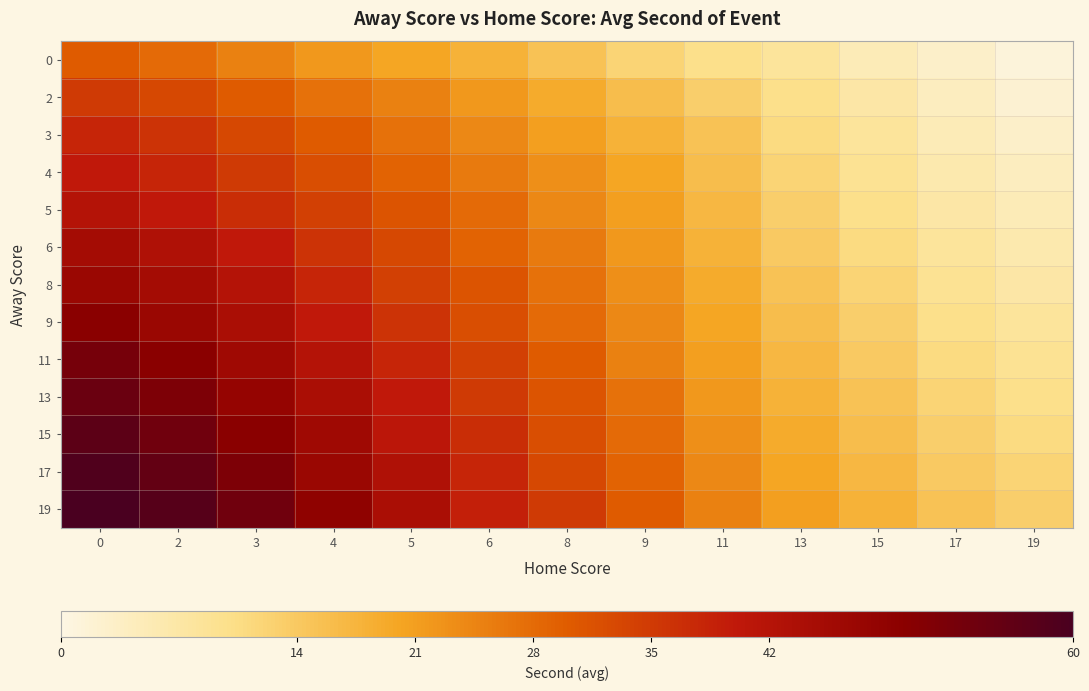

What is the maximum value shown in the chart?

60